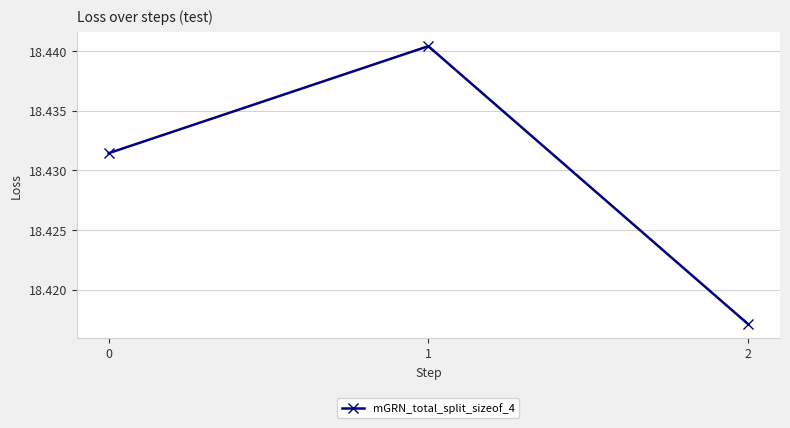

Is it true that the value at 2 is 4.8?

False